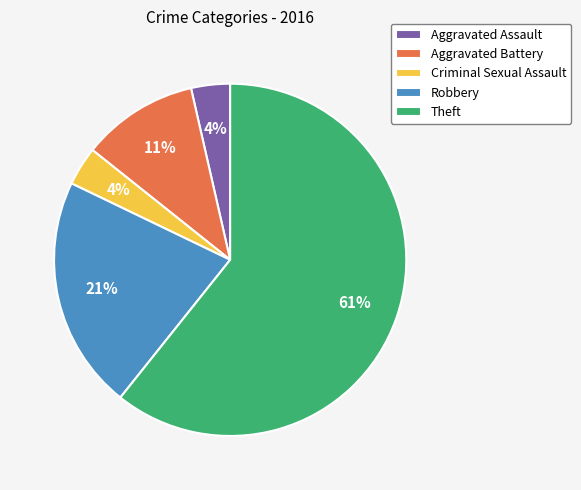

To the nearest percent, what portion does Aggravated Assault represent?

4%